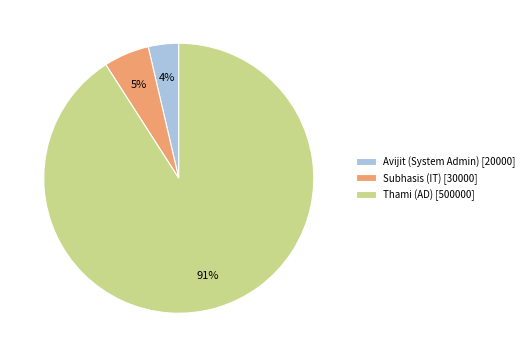

Between Subhasis (IT) [30000] and Thami (AD) [500000], which is larger?

Thami (AD) [500000]